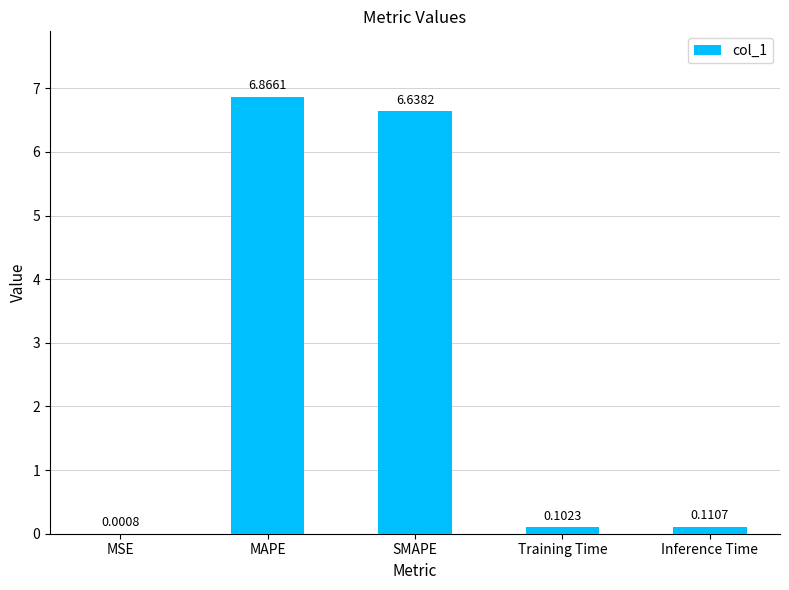

Are the bars horizontal?

No